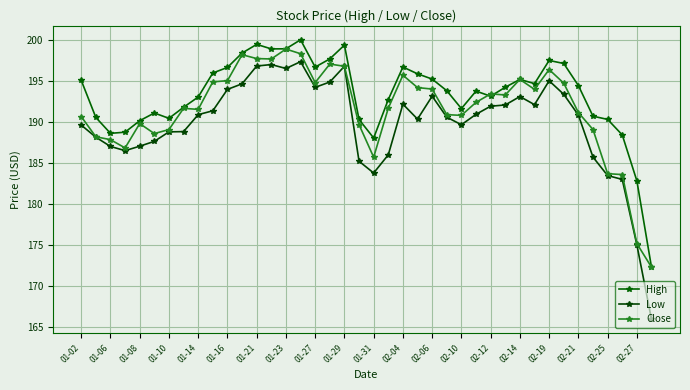

Where is High nearest to the value 186?

01-31